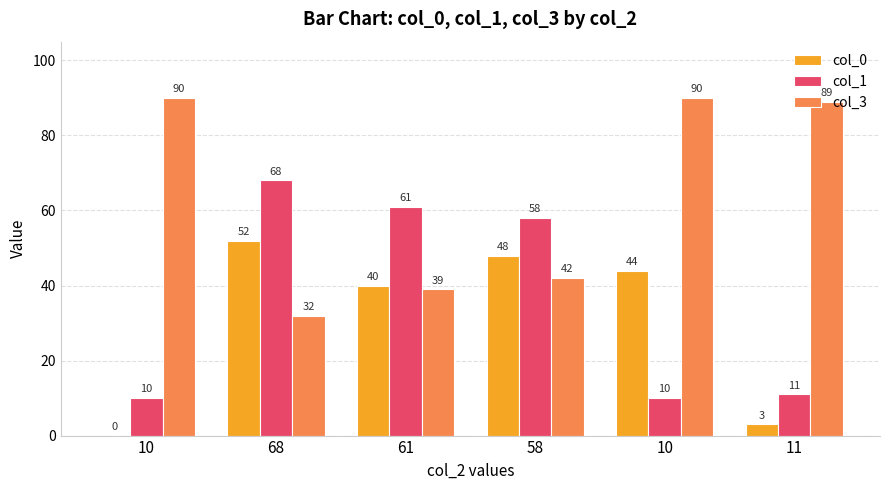

What value does the col_1 series have at 61, to the nearest 10?

60